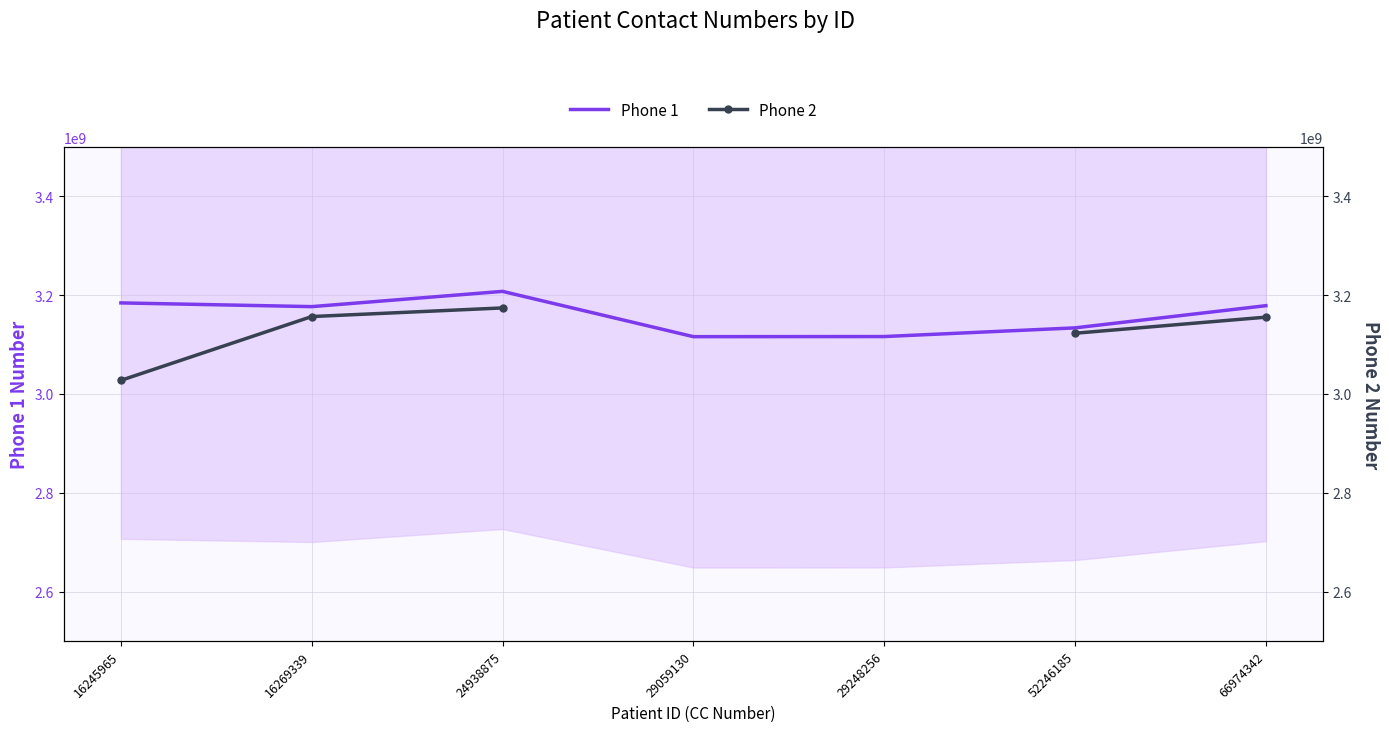

Is it true that Phone 2 equals 3156792402.0 at 16269339?

True